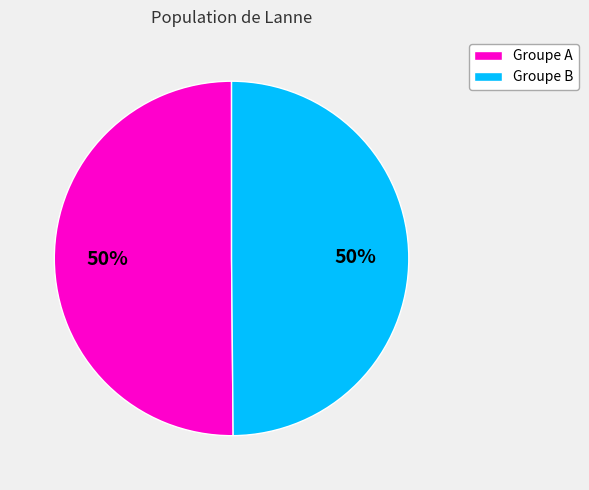

To the nearest percent, what is the average slice percentage?

50%